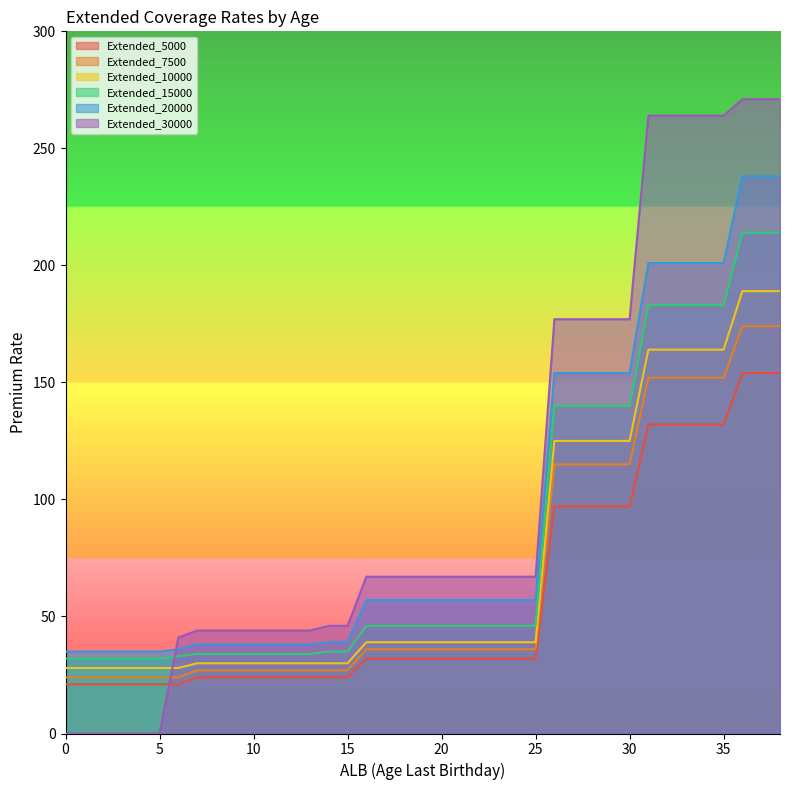

At 23, list the series in order from largest to smallest.

Extended_30000, Extended_20000, Extended_15000, Extended_10000, Extended_7500, Extended_5000